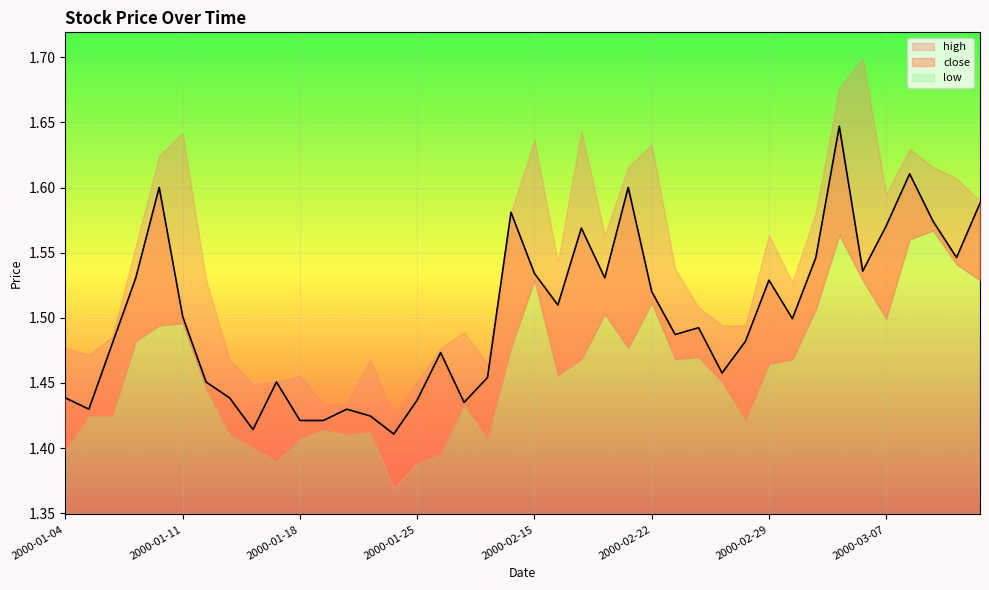

What is the sum of all close values?

60.1